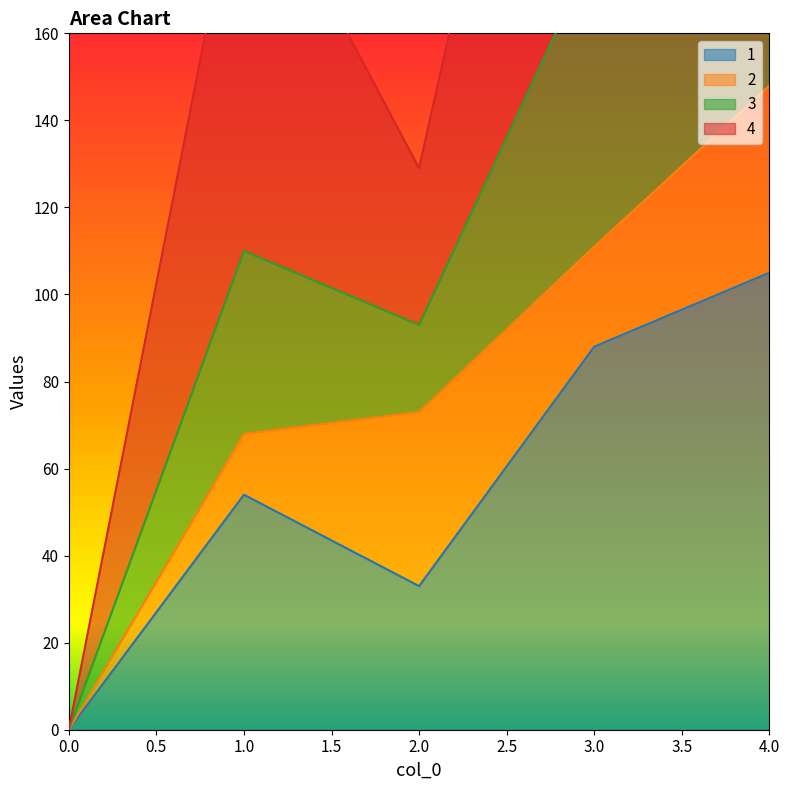

What is the total value across all series at 1?

259